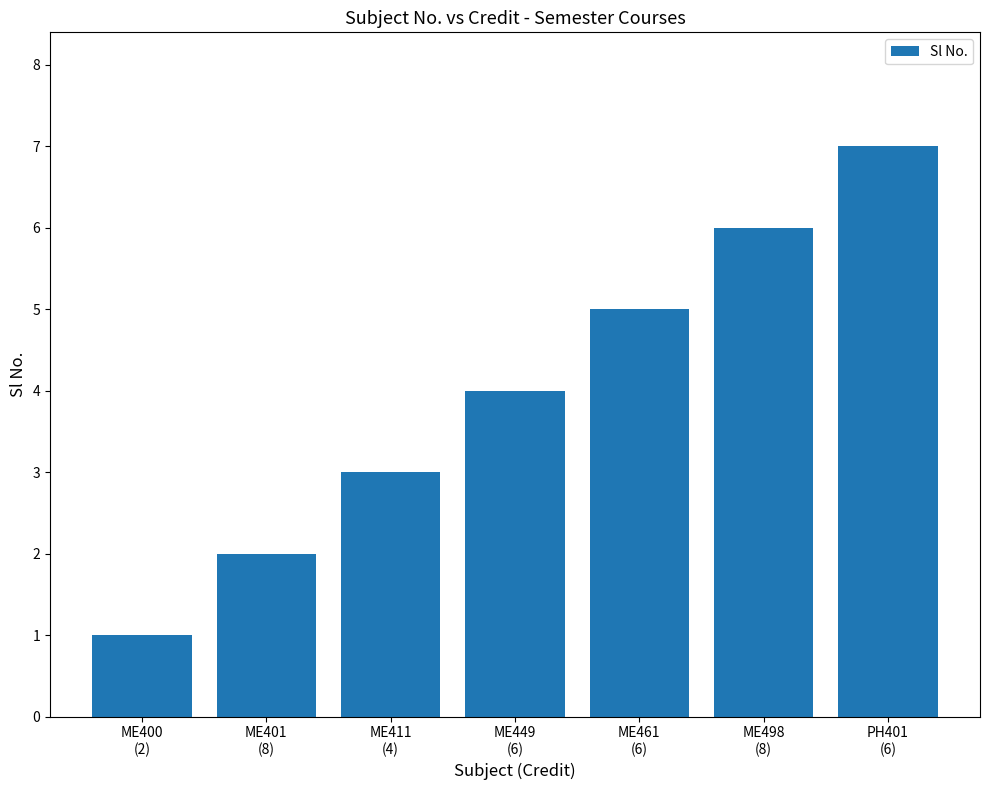

What position from the right is ME449
(6)?

4